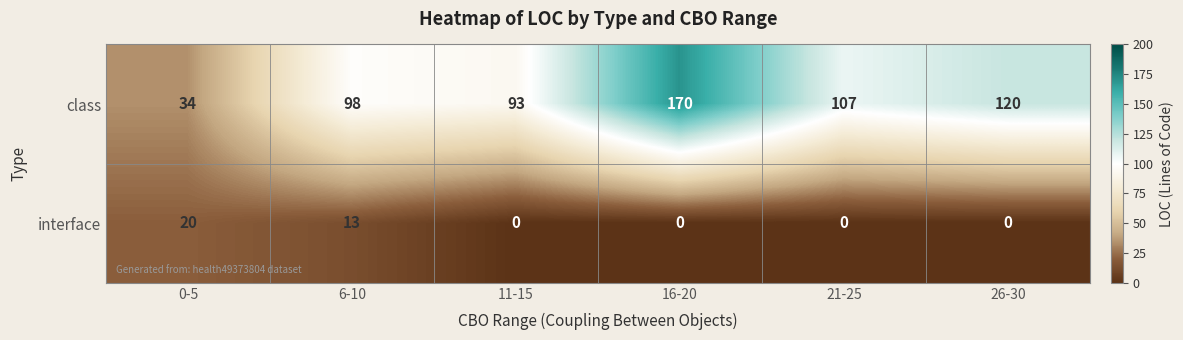

The class series shows 192 at 21-25. True or false?

False